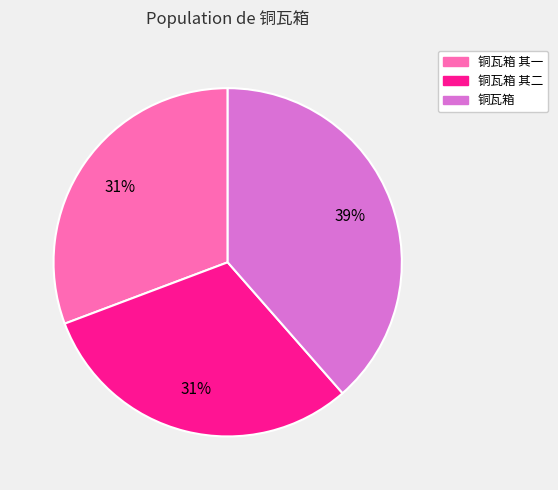

Count the number of slices in the pie.

3